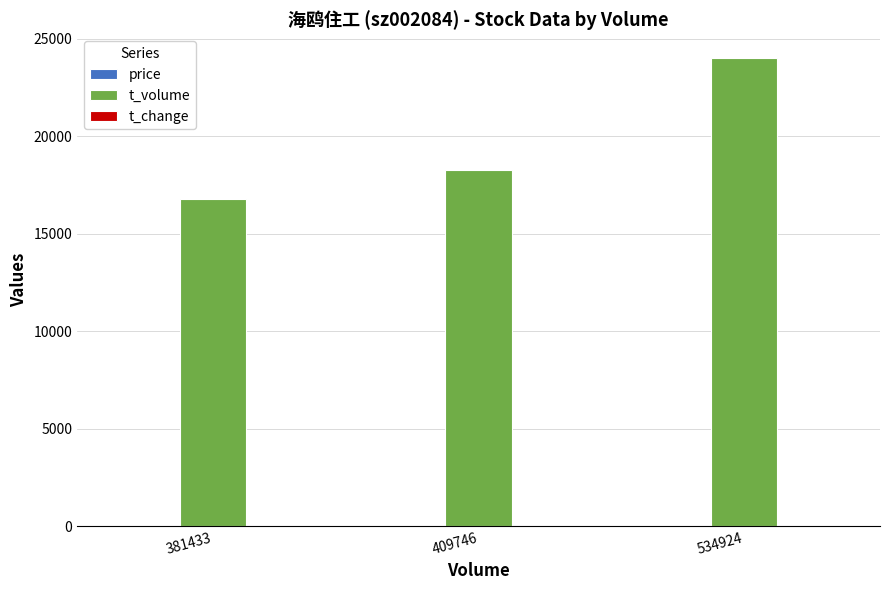

How many groups of bars are there?

3